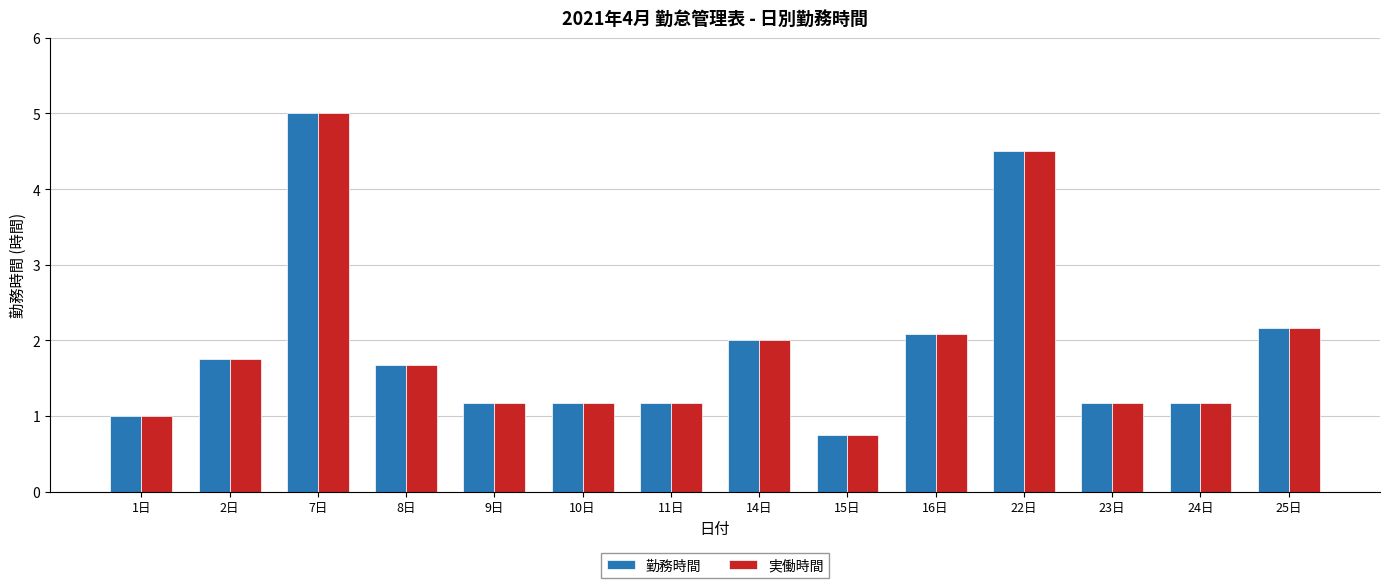

What is the lowest value of the 実働時間 series?

0.8